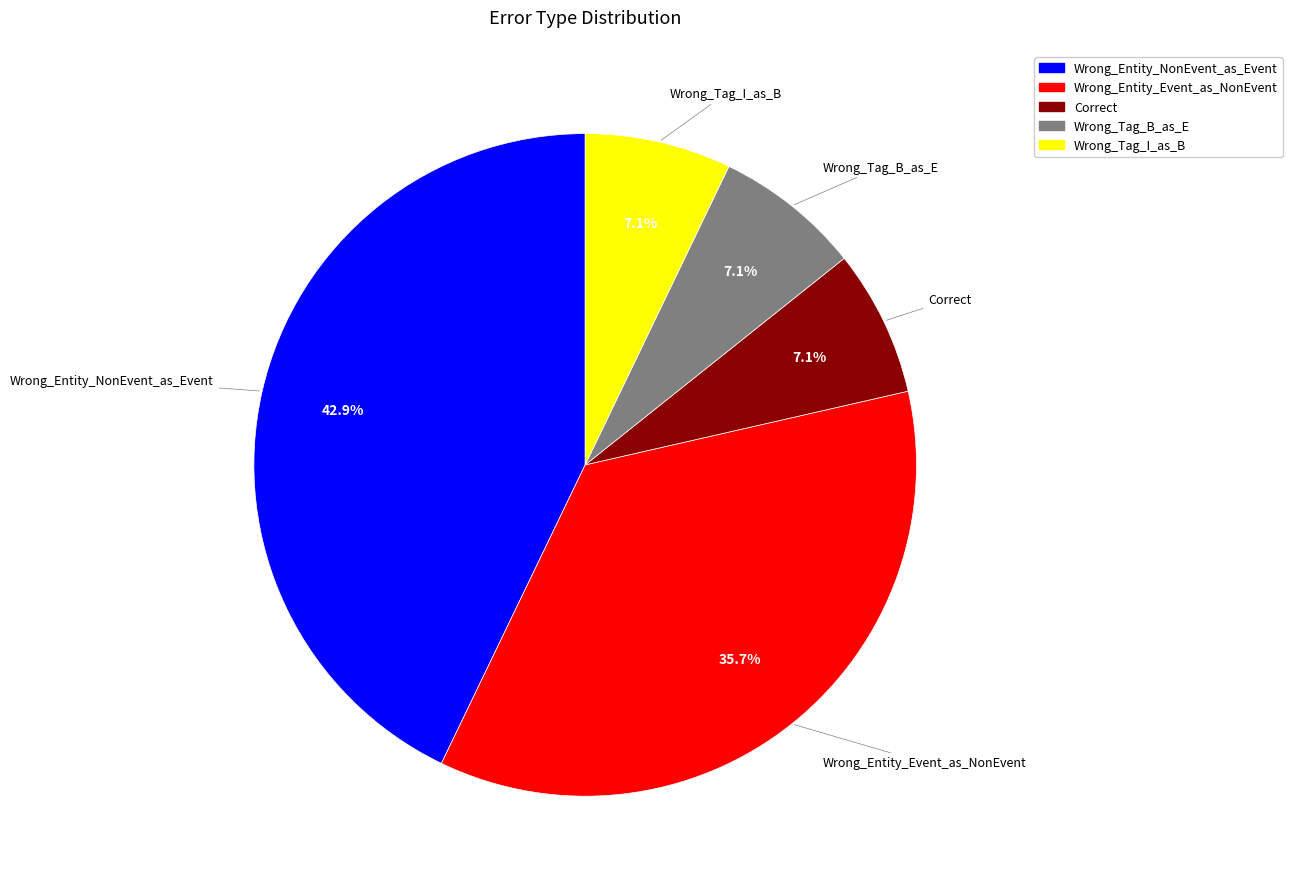

To the nearest percent, what percentage of the pie is Wrong_Tag_B_as_E?

7%